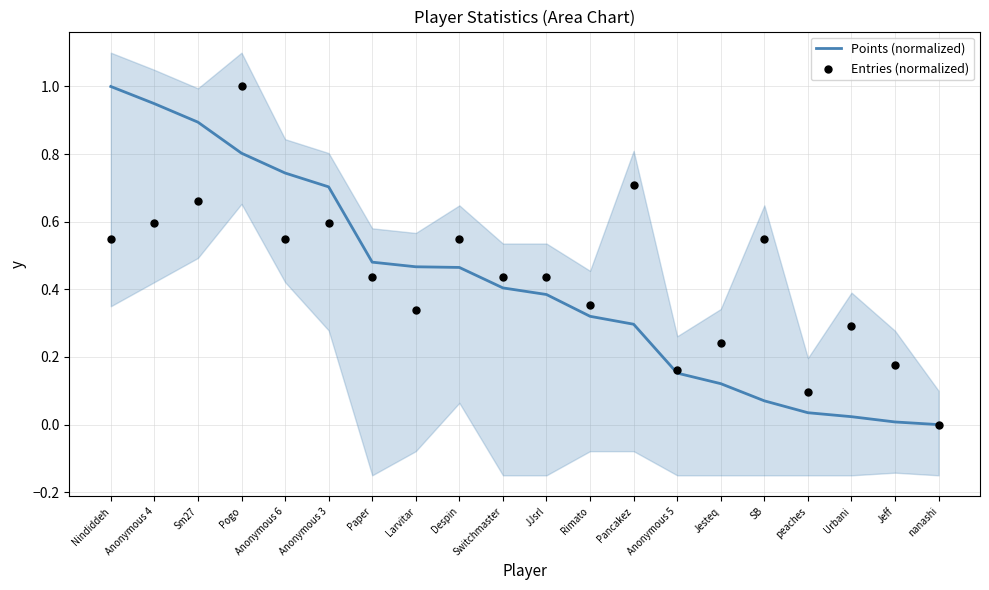

Which series has the largest Y range (max minus min)?

Points (normalized)